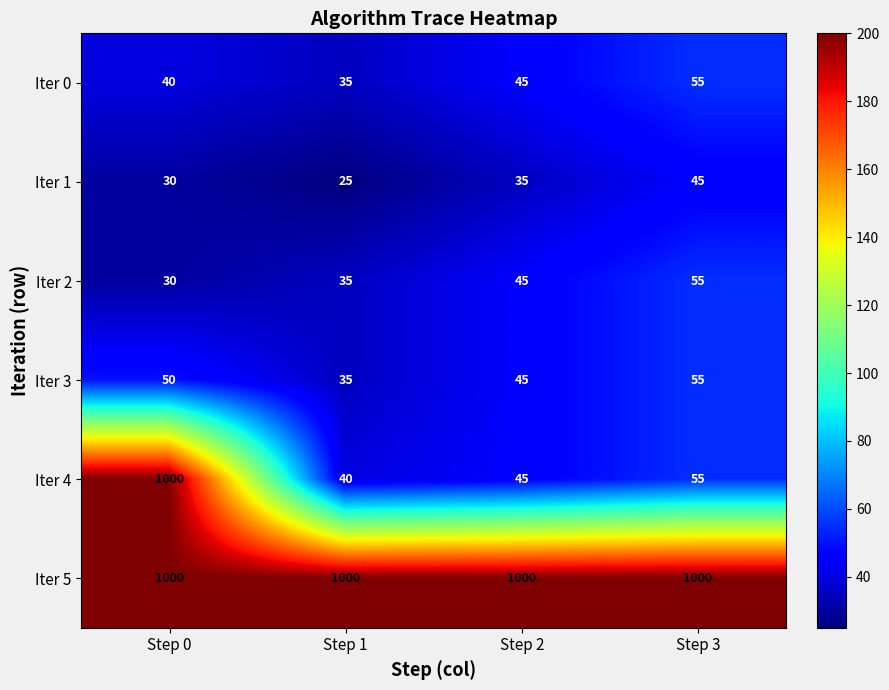

Which series changed the most between Step 0 and Step 1?

Iter 4